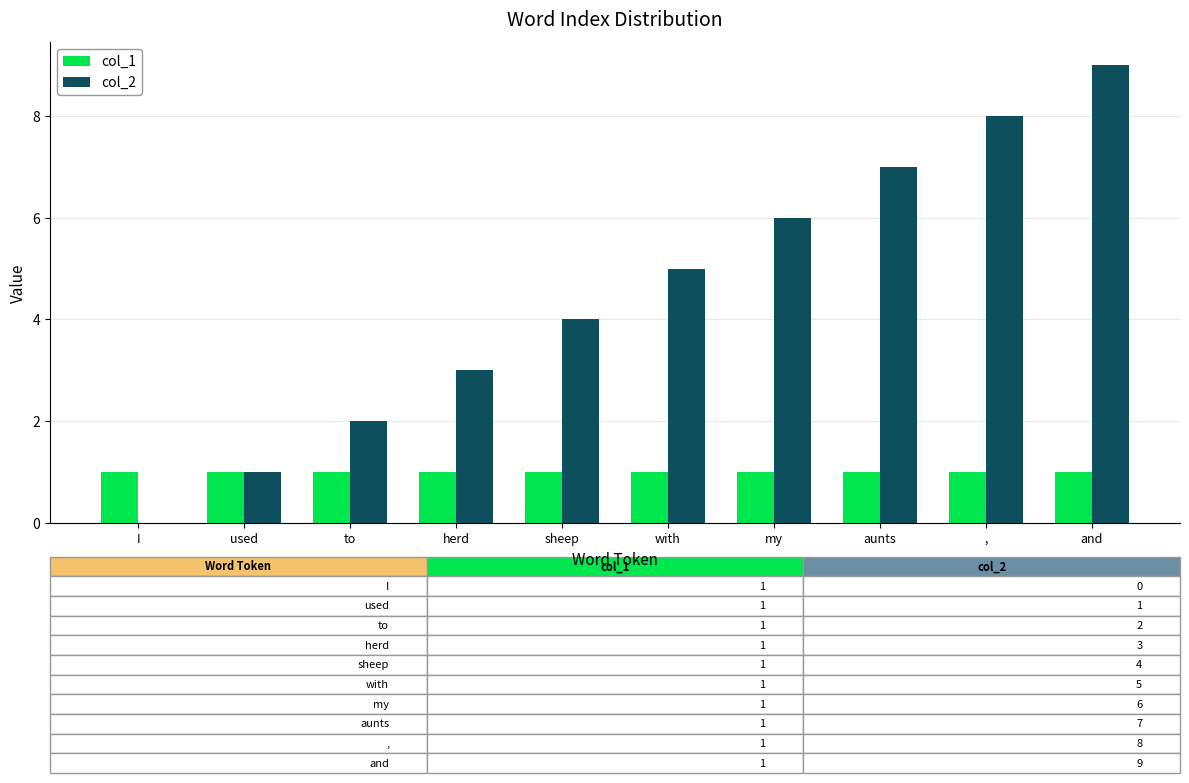

What is the total value across all series at and?

10